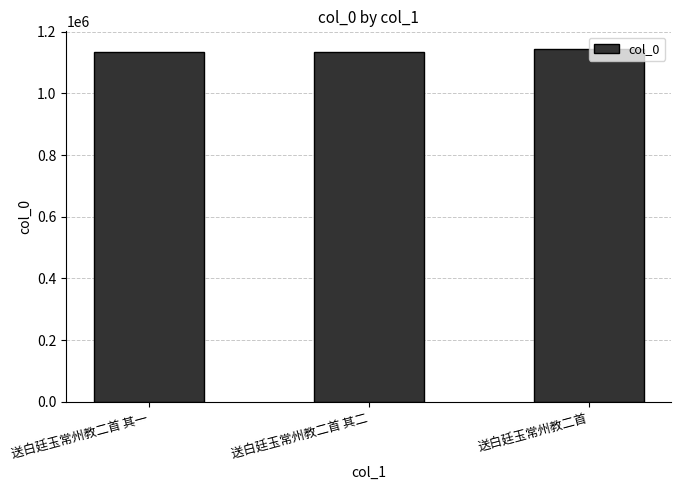

The value at 送白廷玉常州教二首 其一 is 354737. True or false?

False